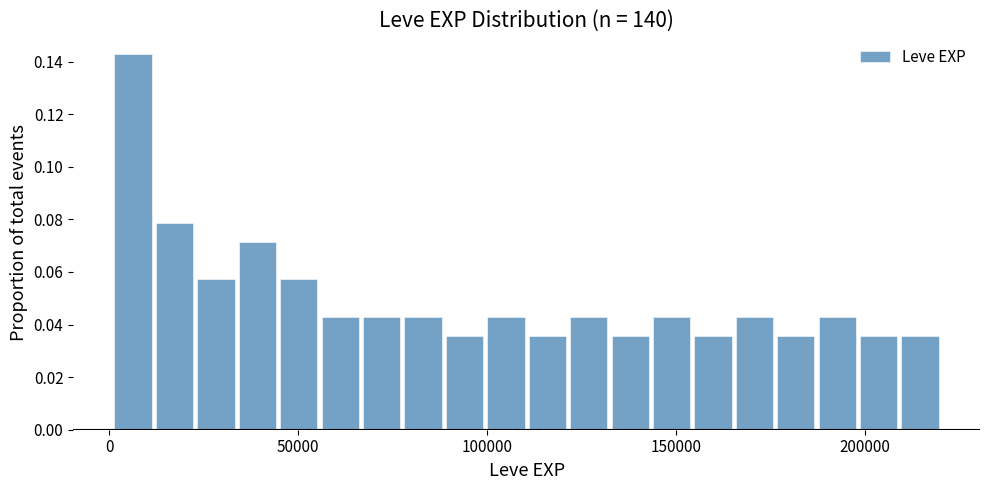

Read against the x-axis, roughly where is the centre of the tallest bar?

5000